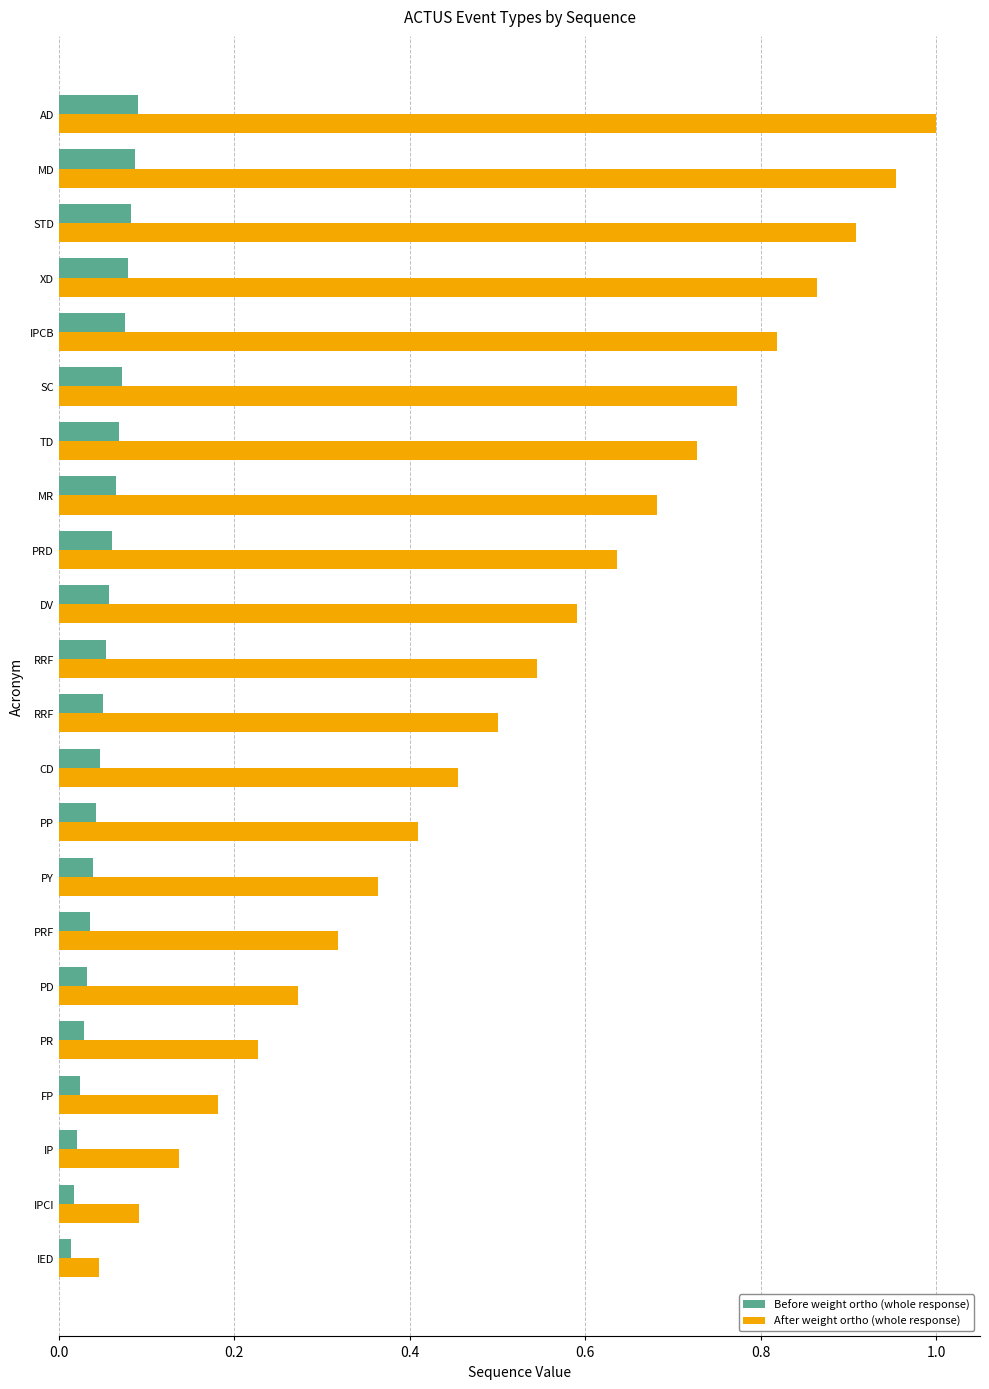

At which category is the sum across all series the highest?

AD